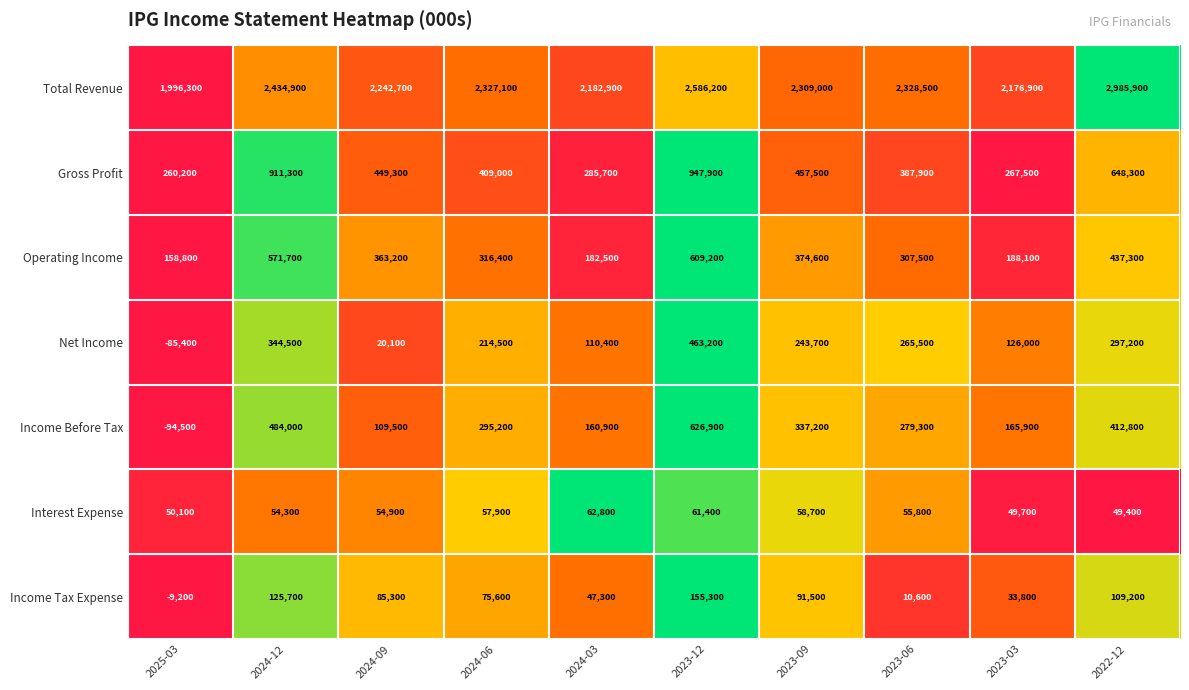

What is the sum of the Total Revenue values at 2024-06 and 2022-12?

5313000